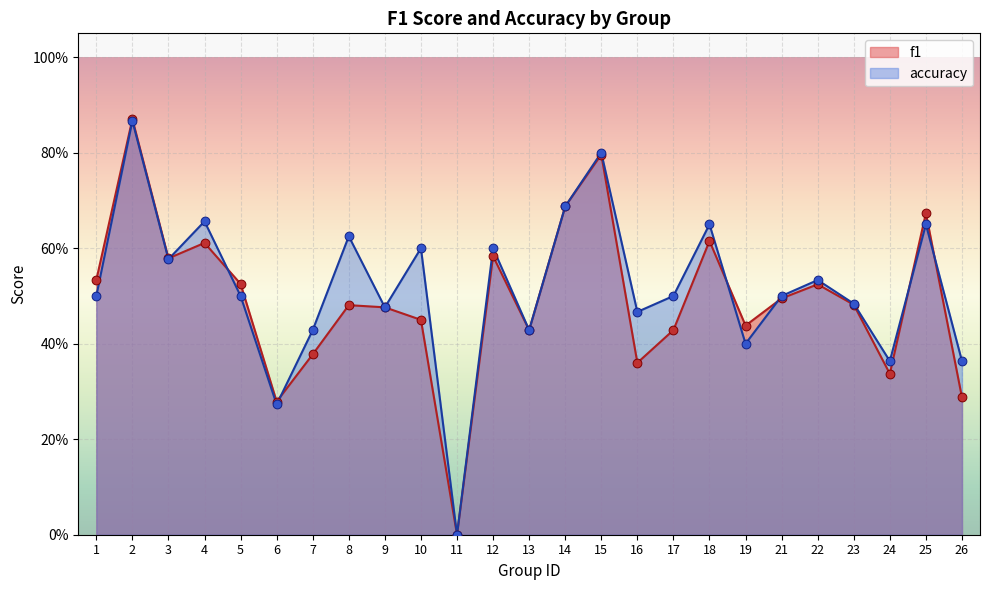

Is the value of f1 at 8 greater than the value of accuracy at 21?

No